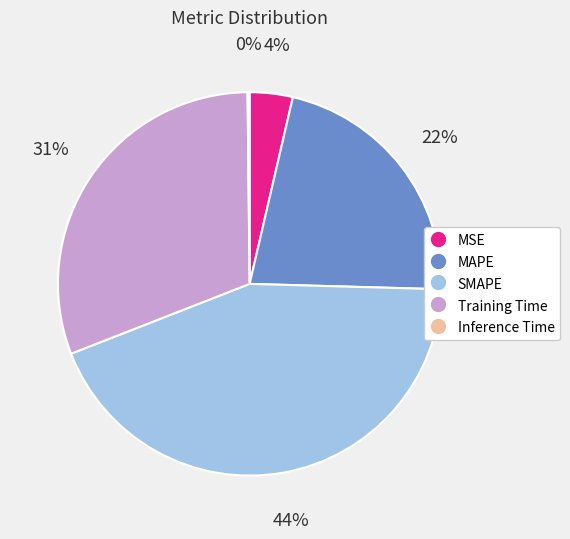

Is the sum of MAPE and SMAPE greater than half?

Yes